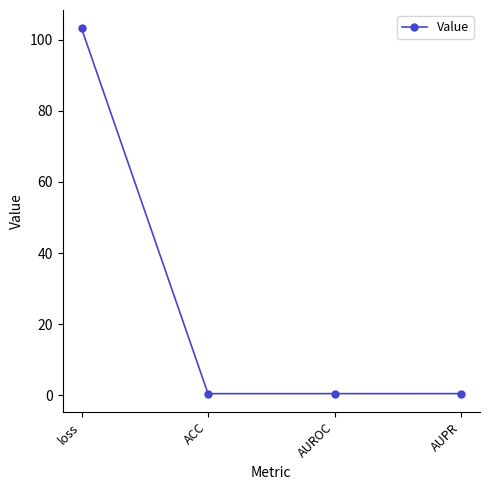

How many interior local valleys (lower than both neighbors) does the data have?

1